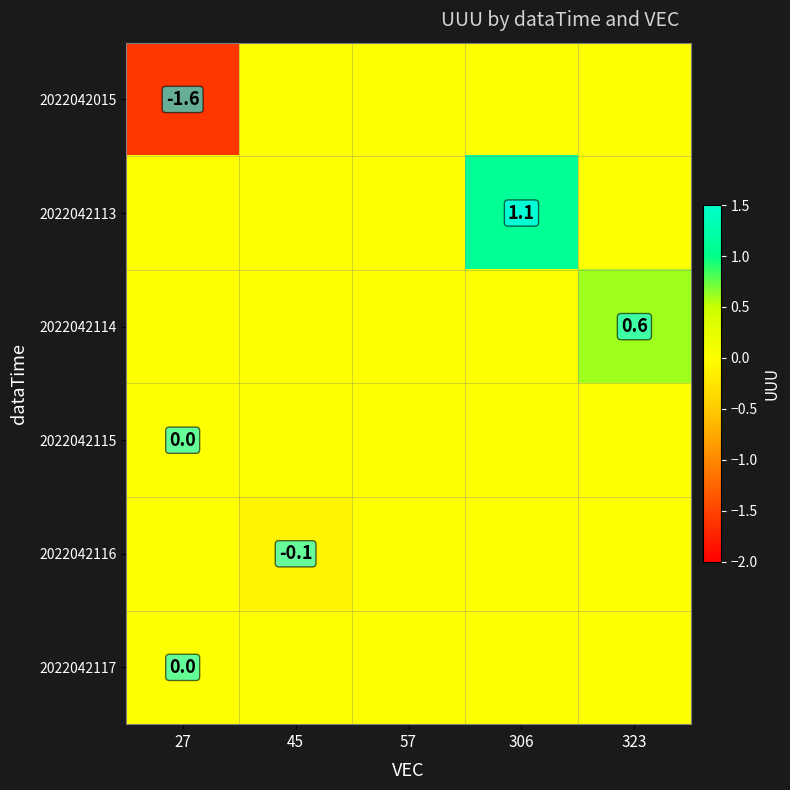

The value of 2022042113 at 306 is 1.1. True or false?

True